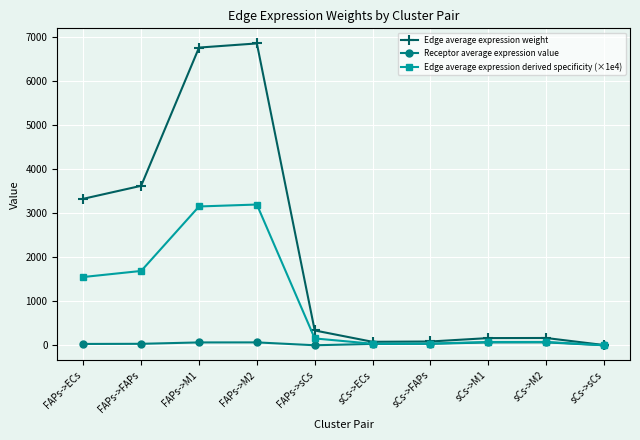

Which series has the largest range (max minus min)?

Edge average expression weight